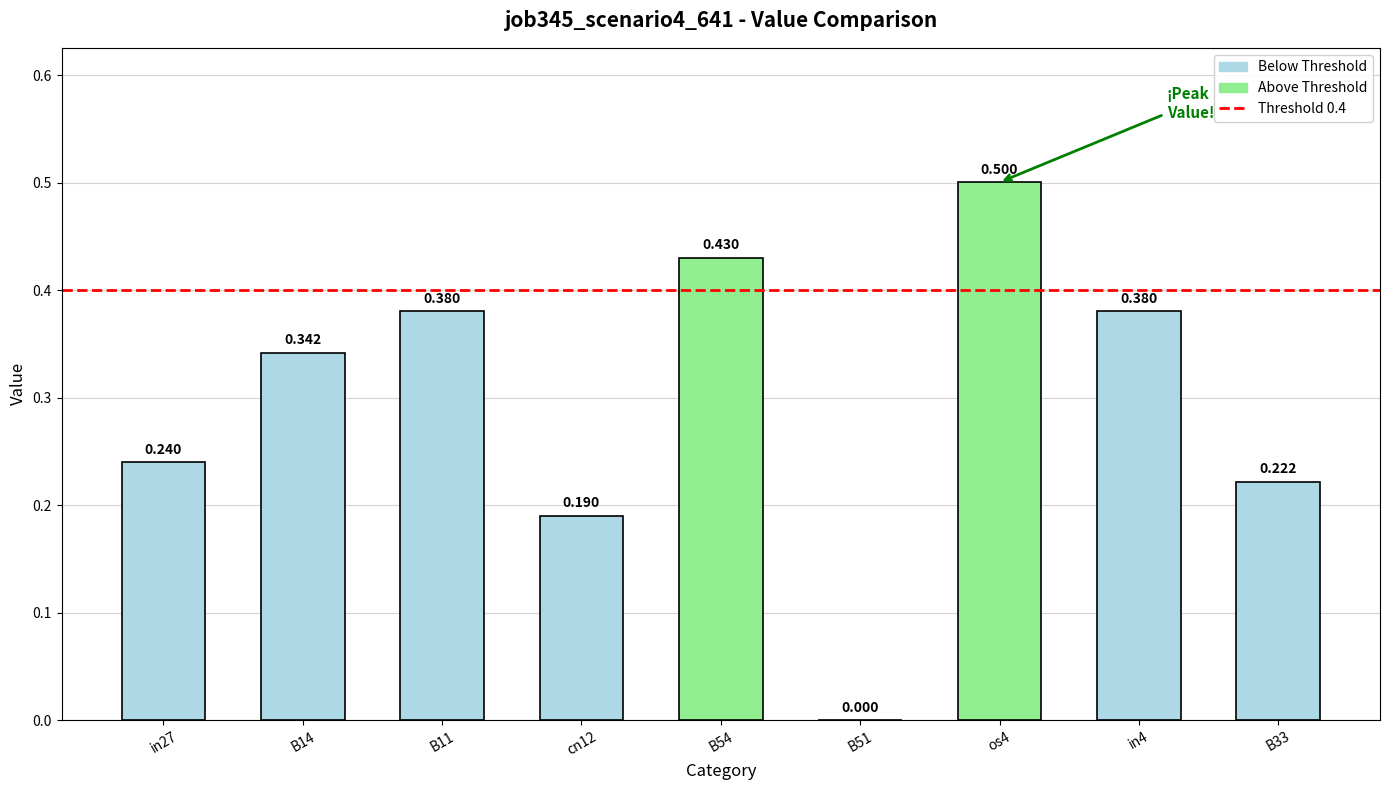

How many positive values are there?

8